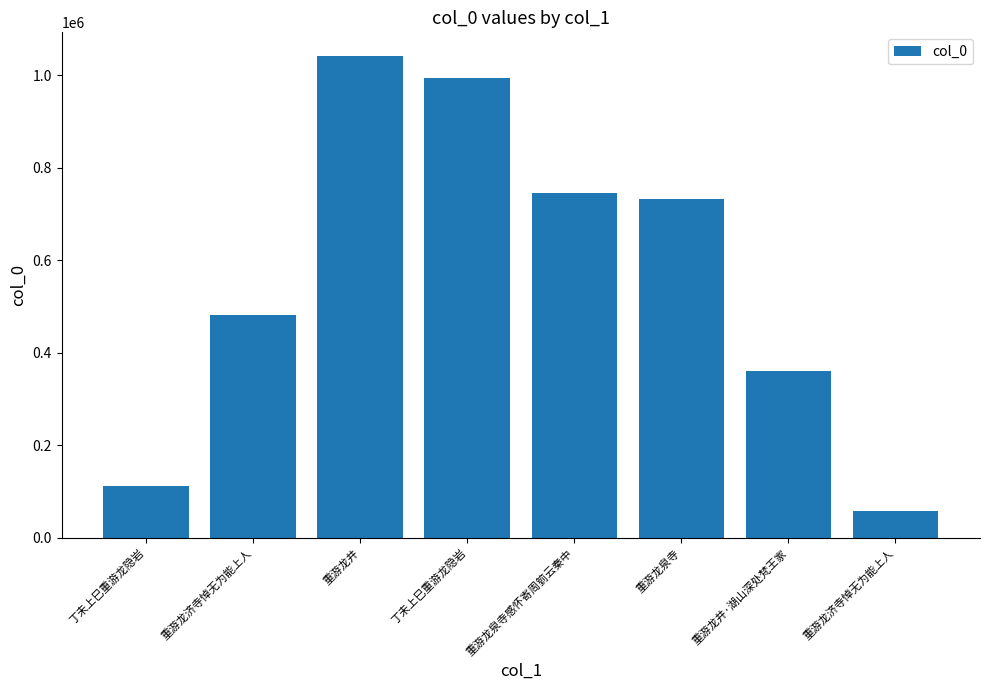

Reading right to left, extract all data points from this chart.

57537	361521	733021	744531	993602	1040473	481450	113099